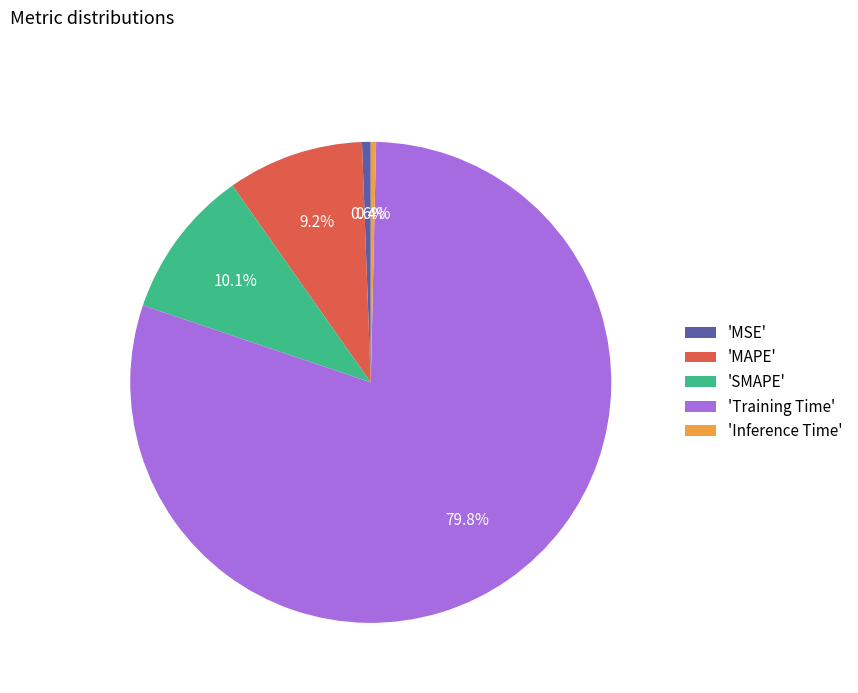

Which slice is the largest?

'Training Time'